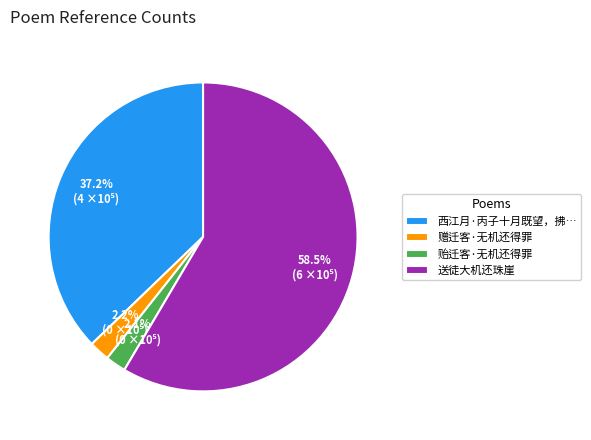

Between 西江月·丙子十月既望，拂… and 送徒大机还珠崖, which is larger?

送徒大机还珠崖